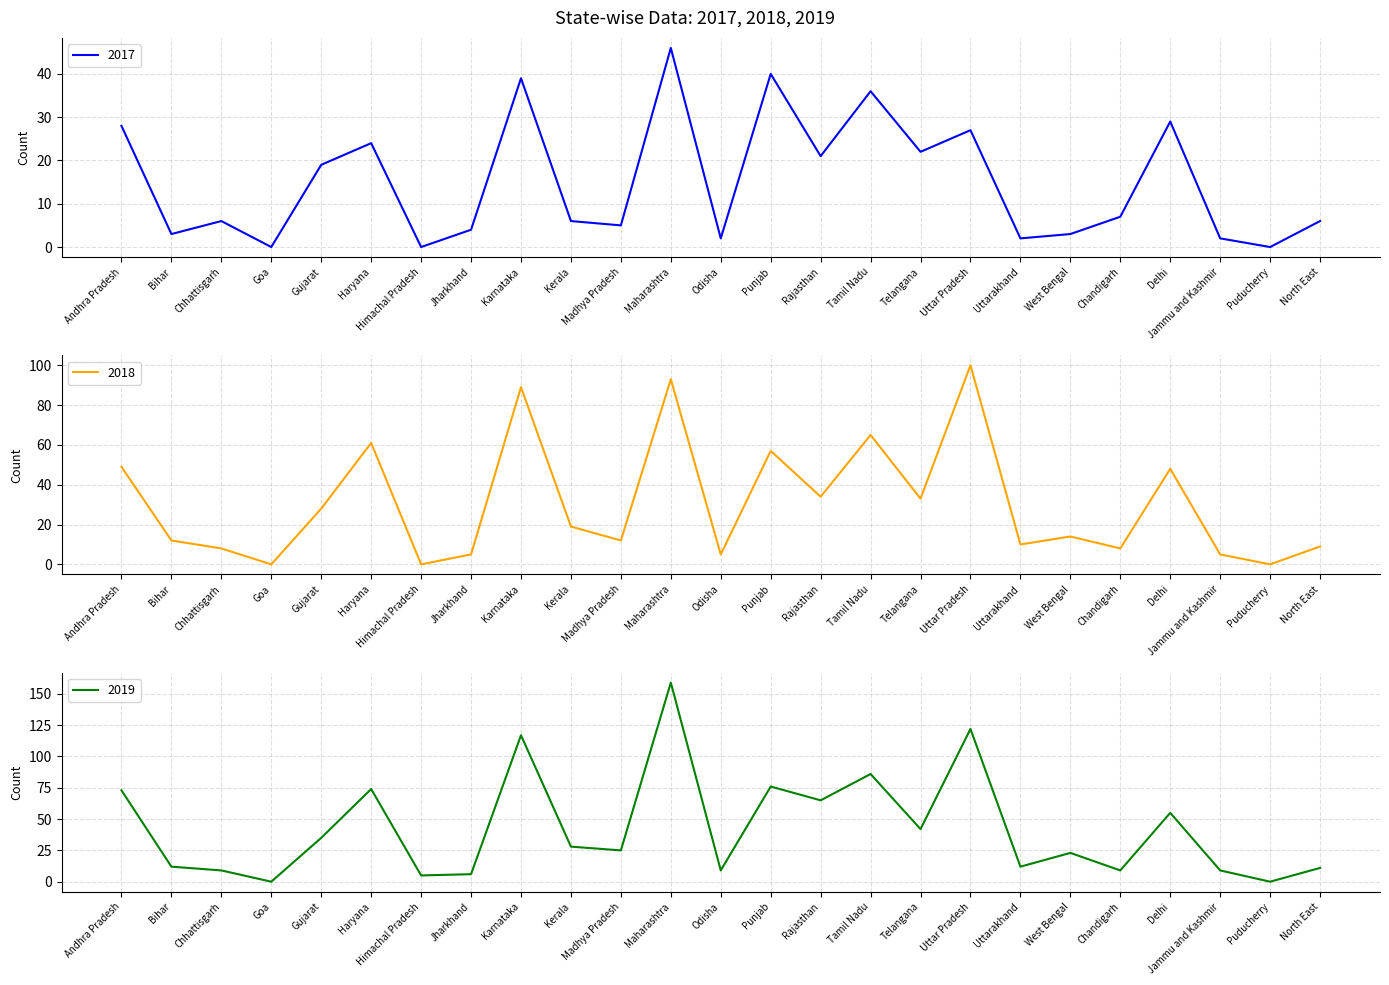

What is the difference between the maximum and minimum values in the 2019 series?

159